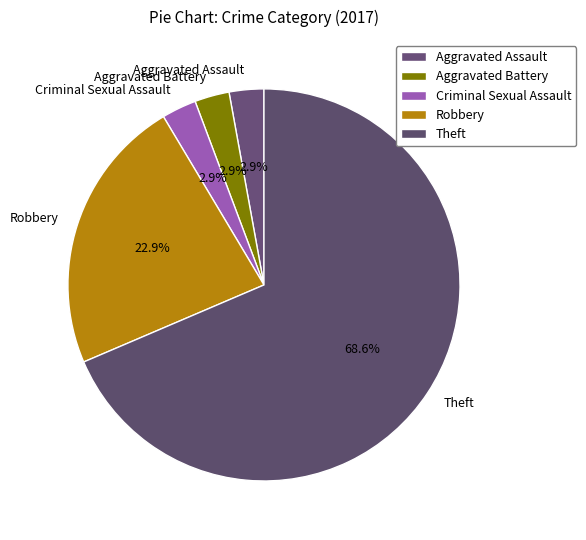

Approximately how many times larger is the value at Robbery compared to Theft?

0.3